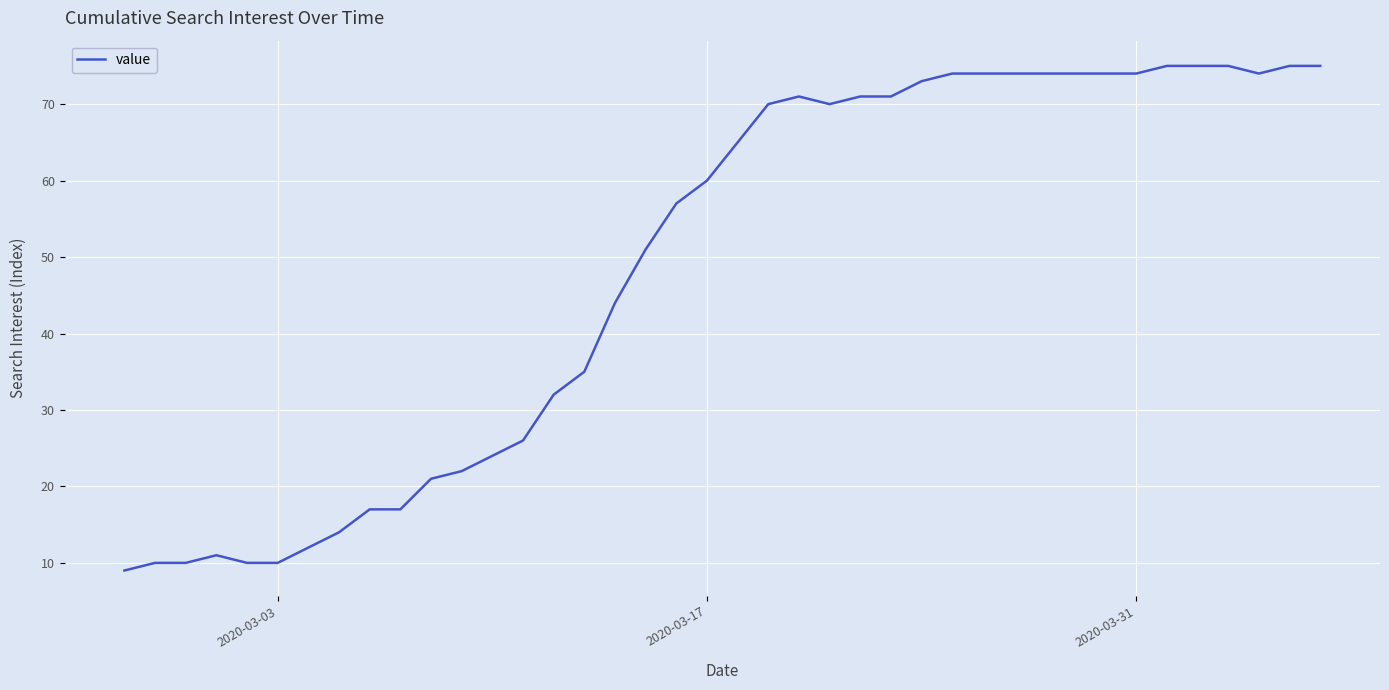

What is the greatest value displayed?

75